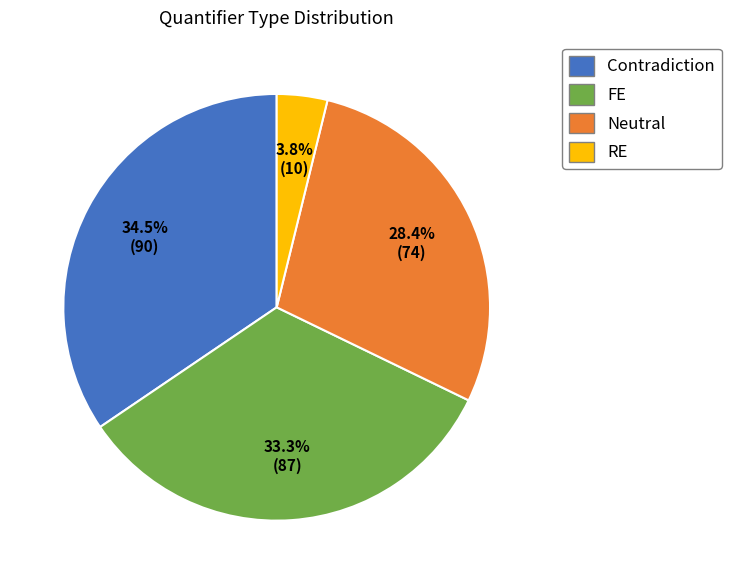

What percentage do FE and Neutral together represent?

61.7%